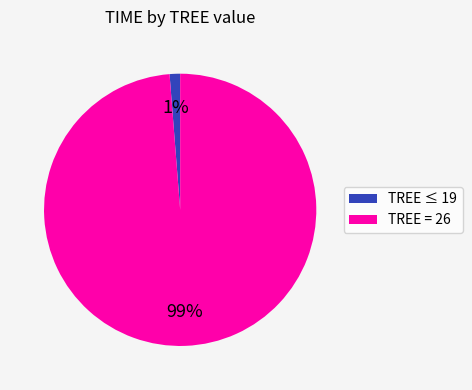

Rank the categories by value from lowest to highest.

TREE ≤ 19, TREE = 26